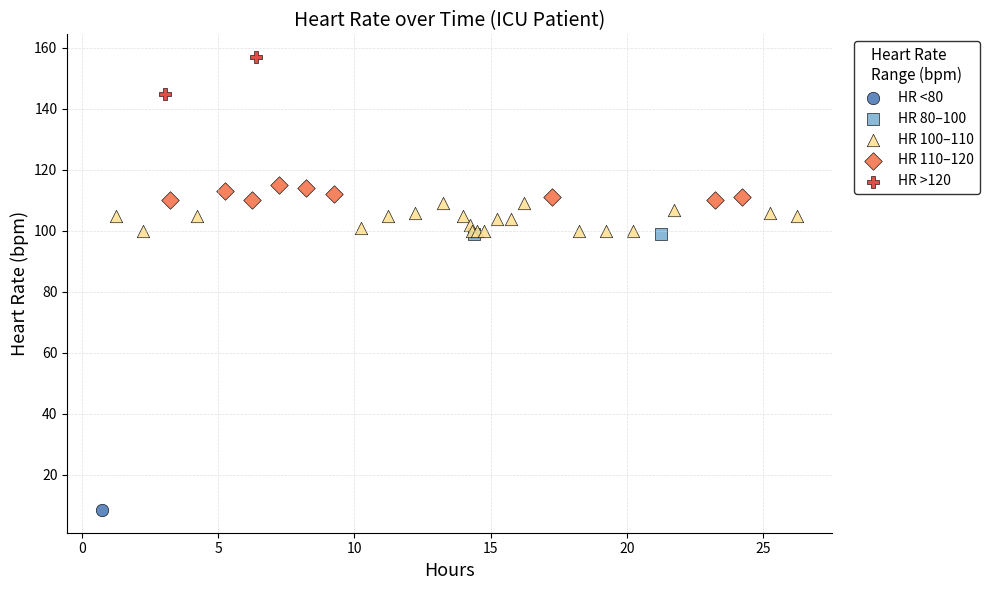

What are all the series names shown in the legend?

HR <80, HR 80–100, HR 100–110, HR 110–120, HR >120